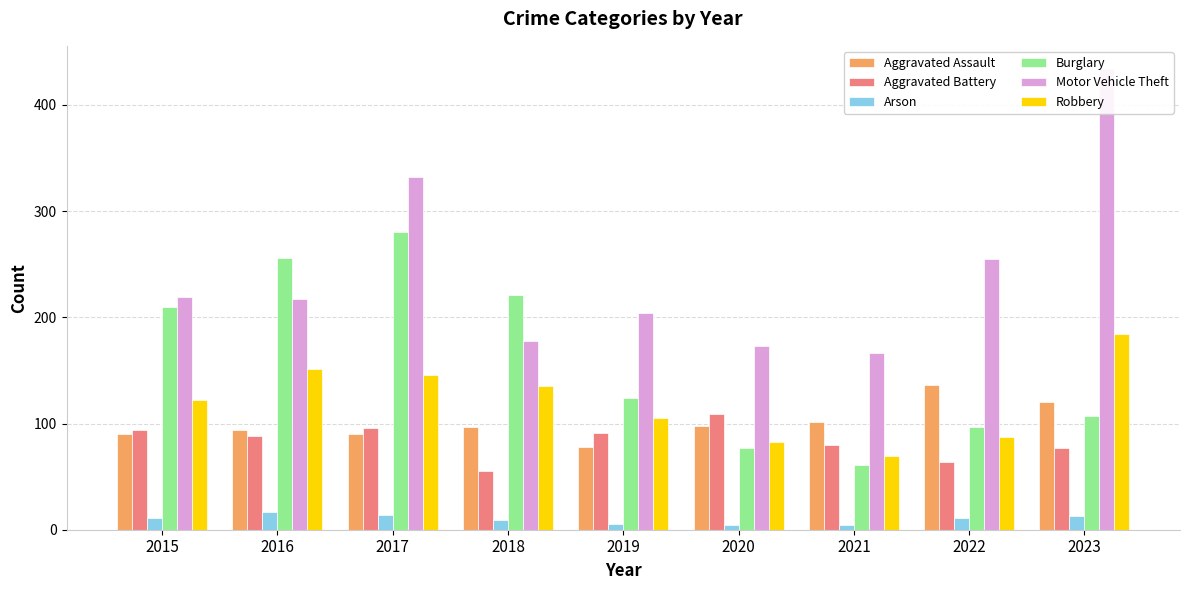

How many bars are there in each group?

6